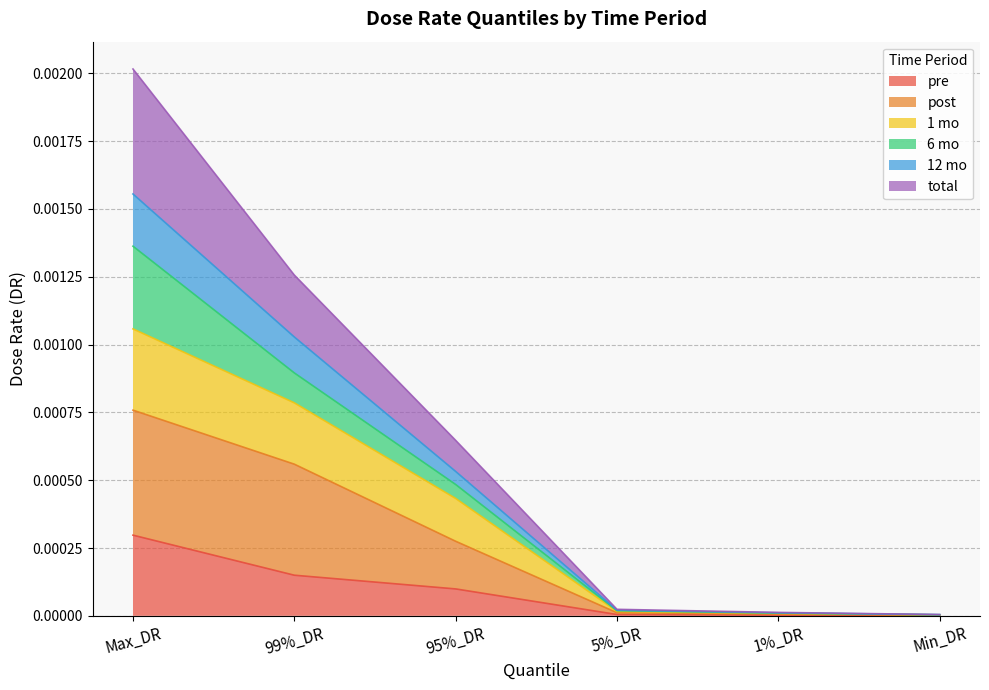

At which label does pre reach its peak?

Max_DR